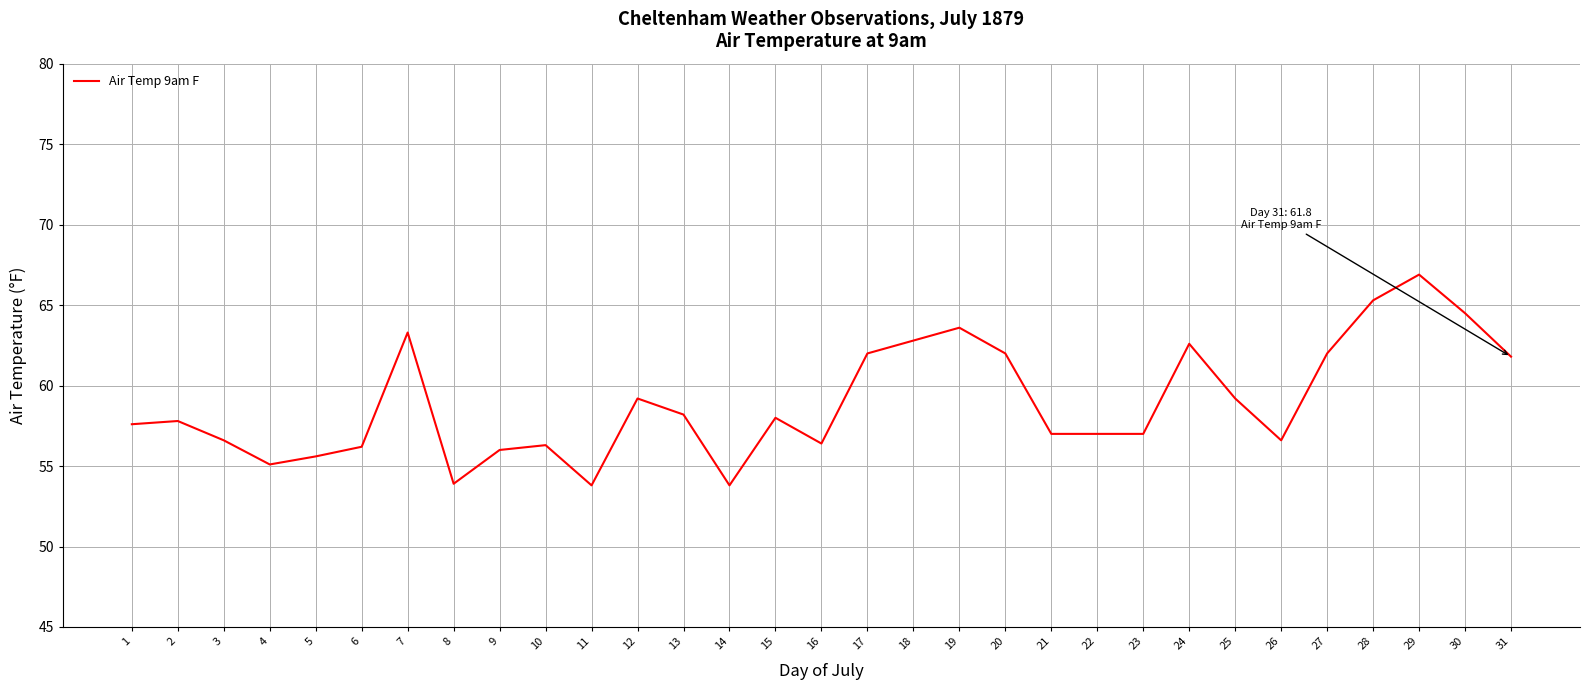

How many distinct data groups are displayed?

1